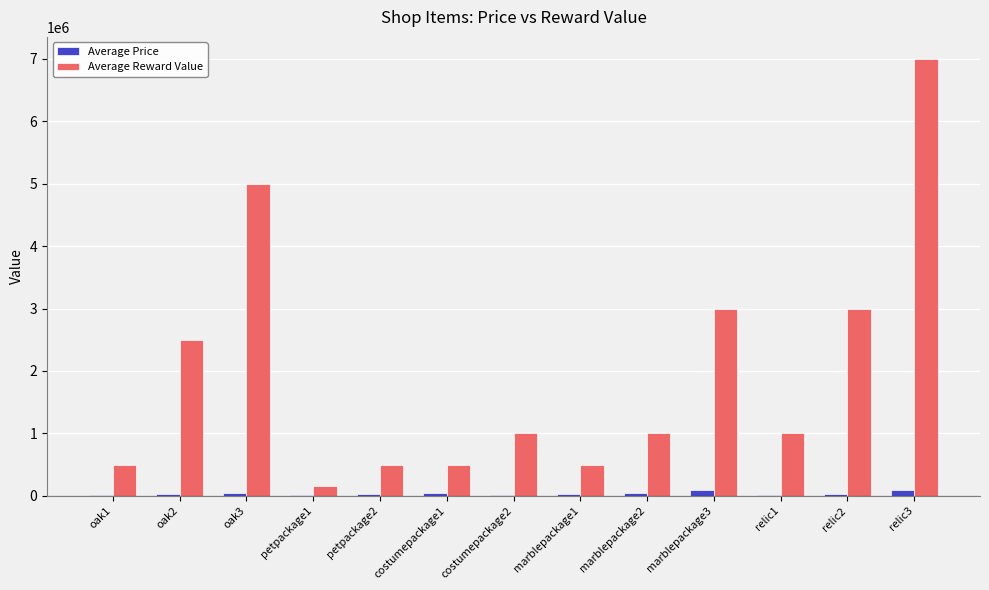

Which series changed the most between oak2 and marblepackage1?

Average Reward Value